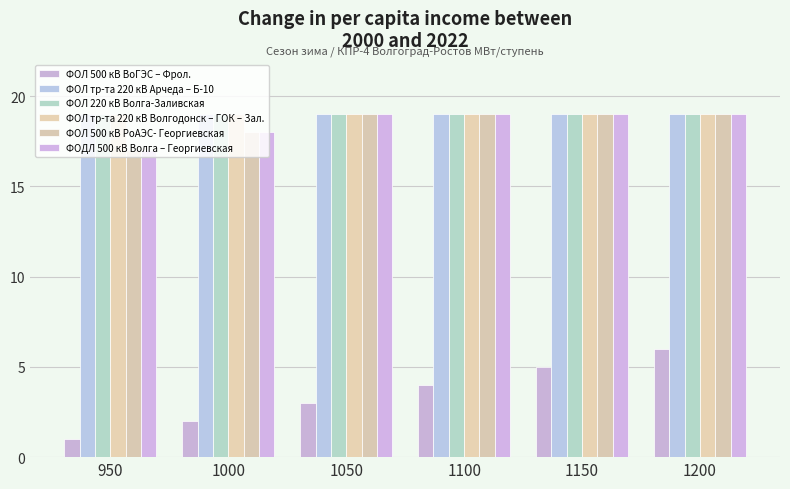

Between 1200 and 1050, which is larger?

1200